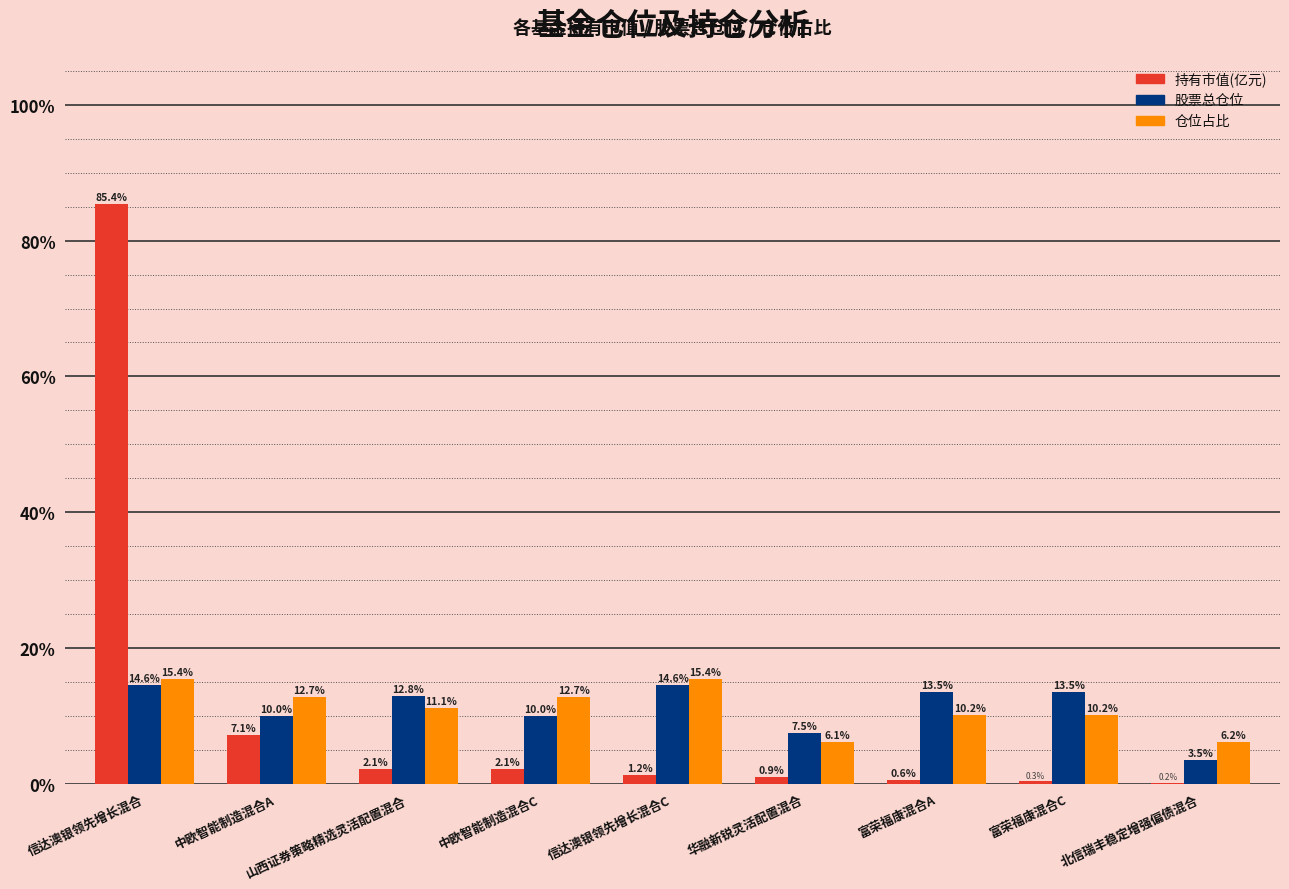

Between 信达澳银领先增长混合 and 信达澳银领先增长混合C, which series saw the biggest shift?

持有市值(亿元)